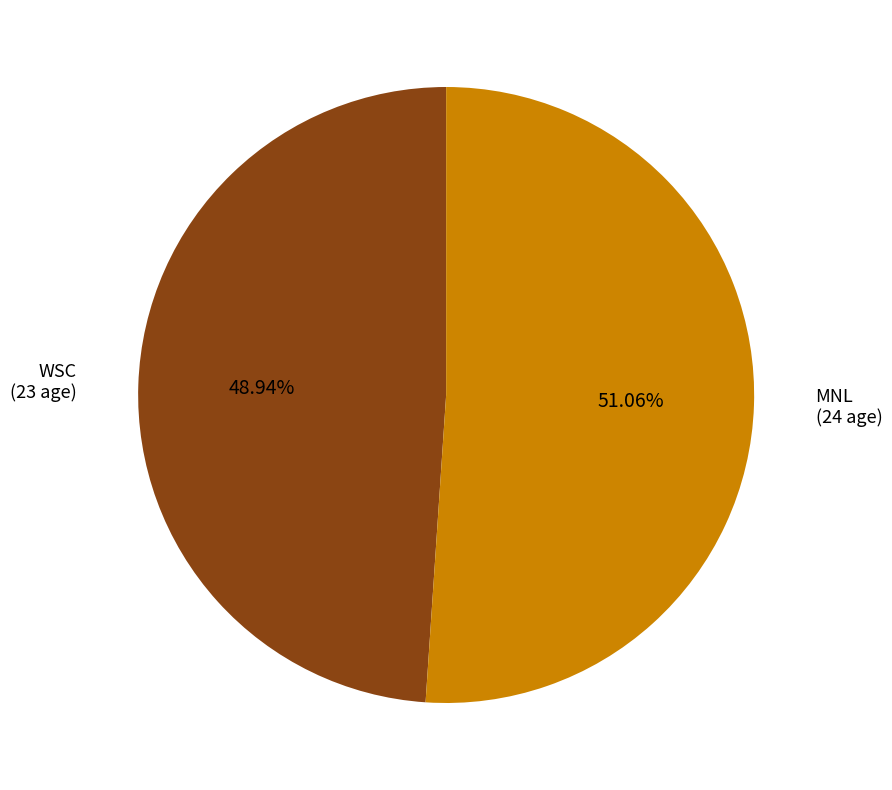

Is there a majority slice in this chart?

Yes